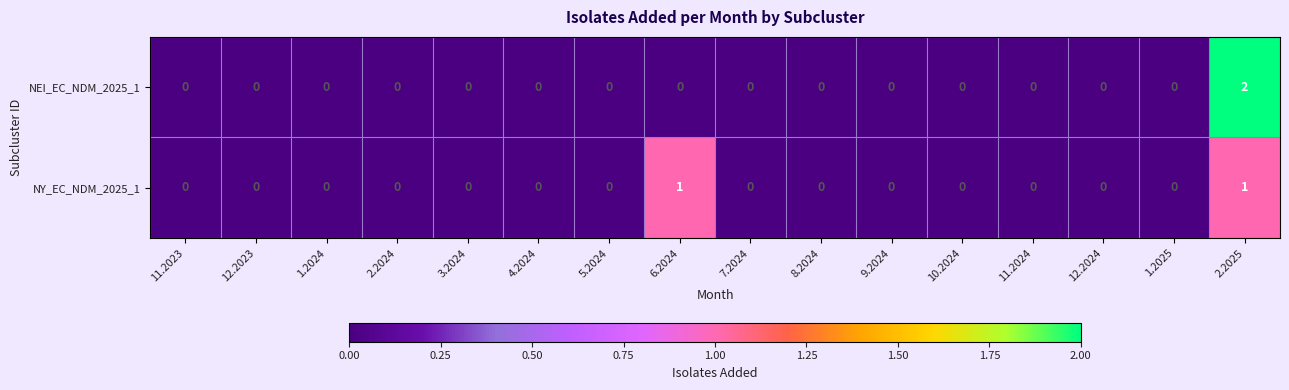

Which series has the widest spread of values?

NEI_EC_NDM_2025_1